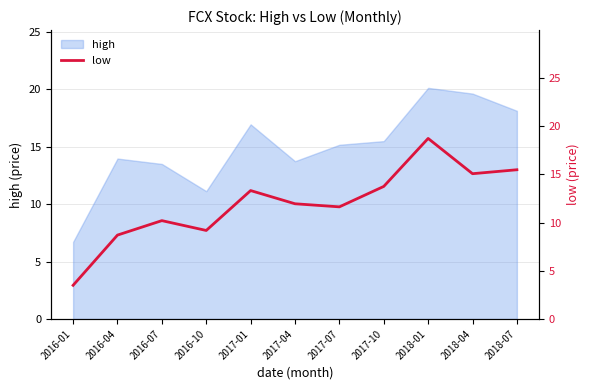

The value at 2016-04 is 4.7. True or false?

False